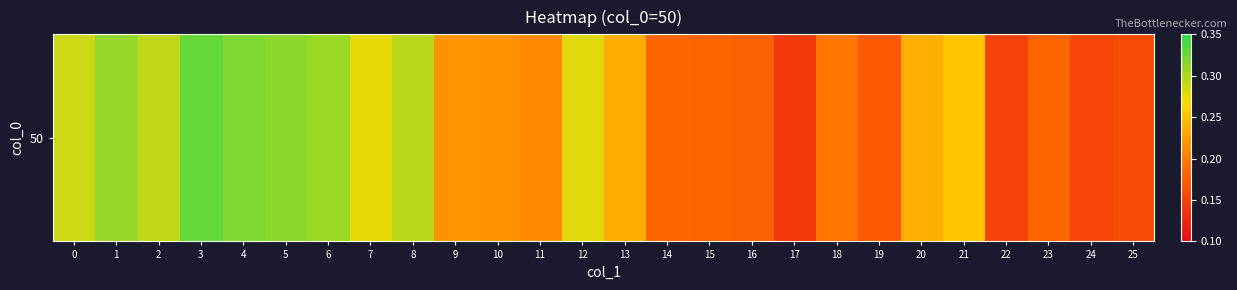

Which label corresponds to the largest value in the chart?

3